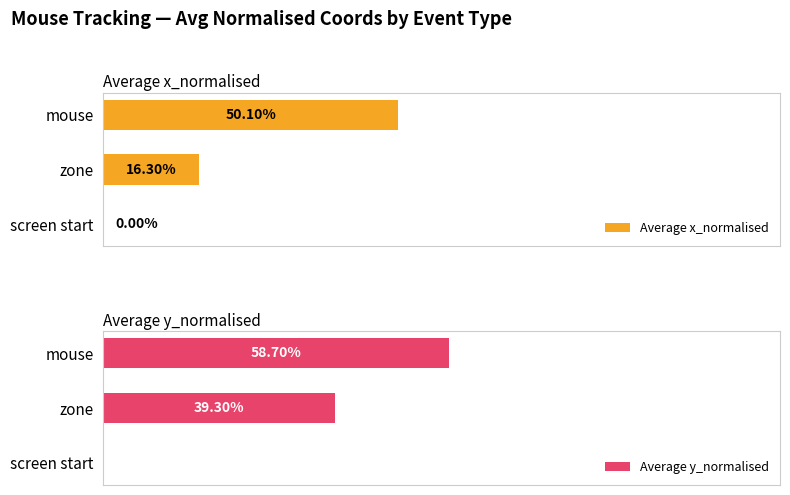

Between screen start and zone, which series saw the biggest shift?

Average y_normalised